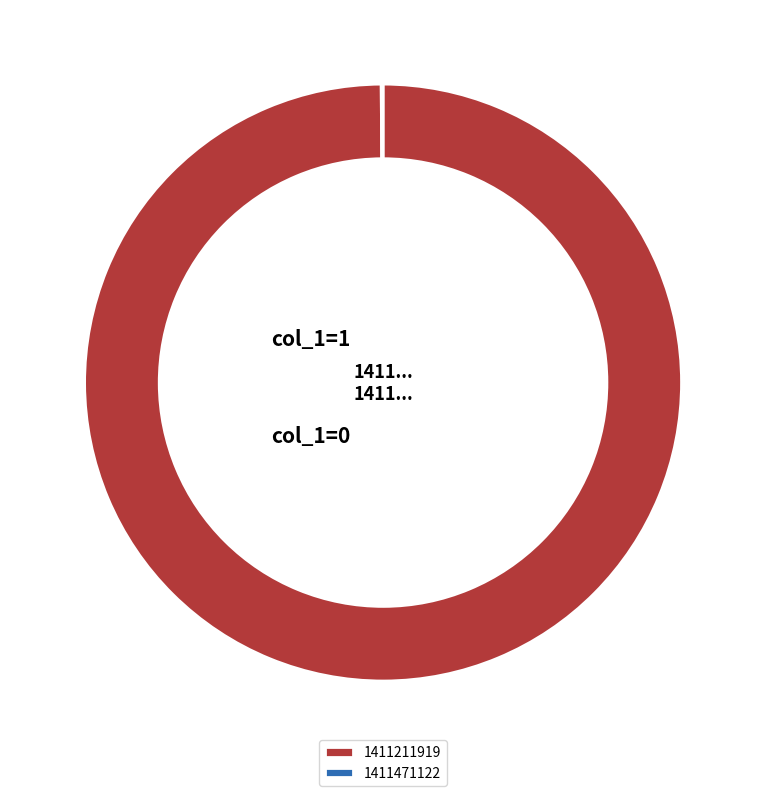

Count the number of slices in the pie.

2